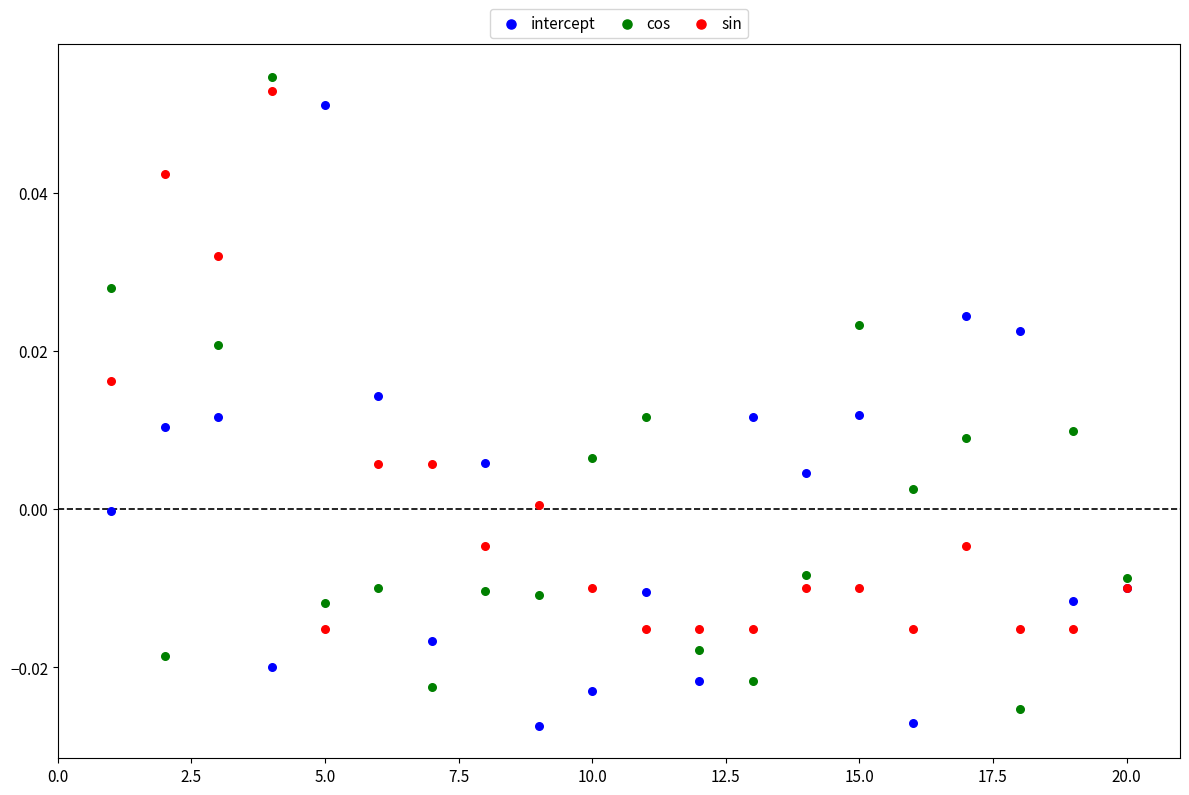

Which series reaches the maximum Y coordinate?

cos